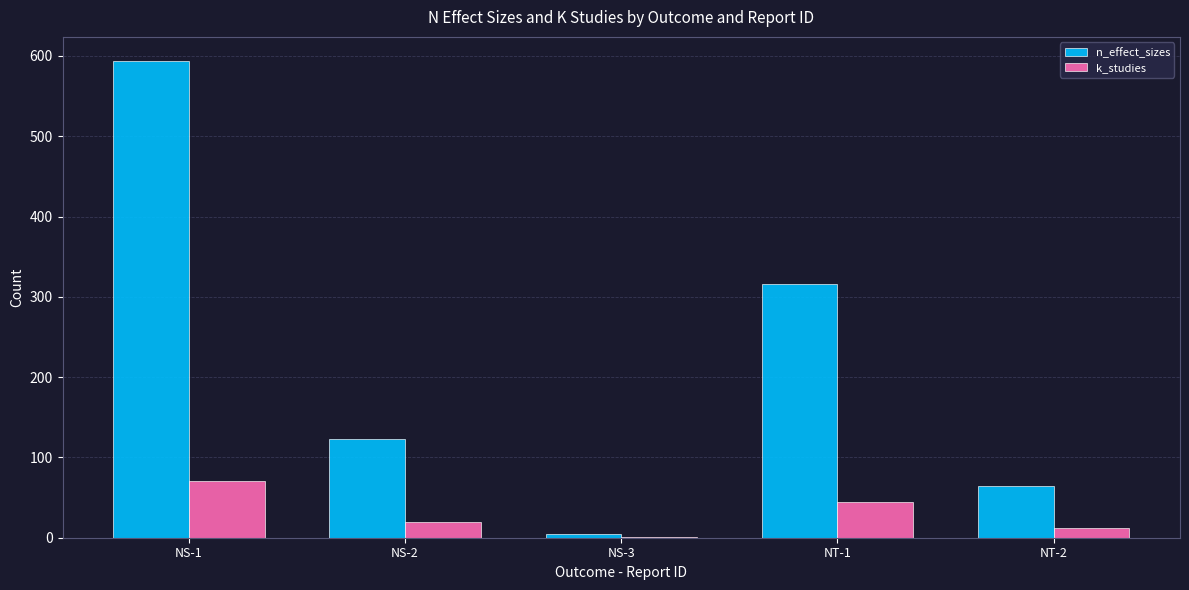

Reading left to right, list all the values displayed in this chart.

n_effect_sizes: 594	123	5	316	65
k_studies: 71	20	1	44	12